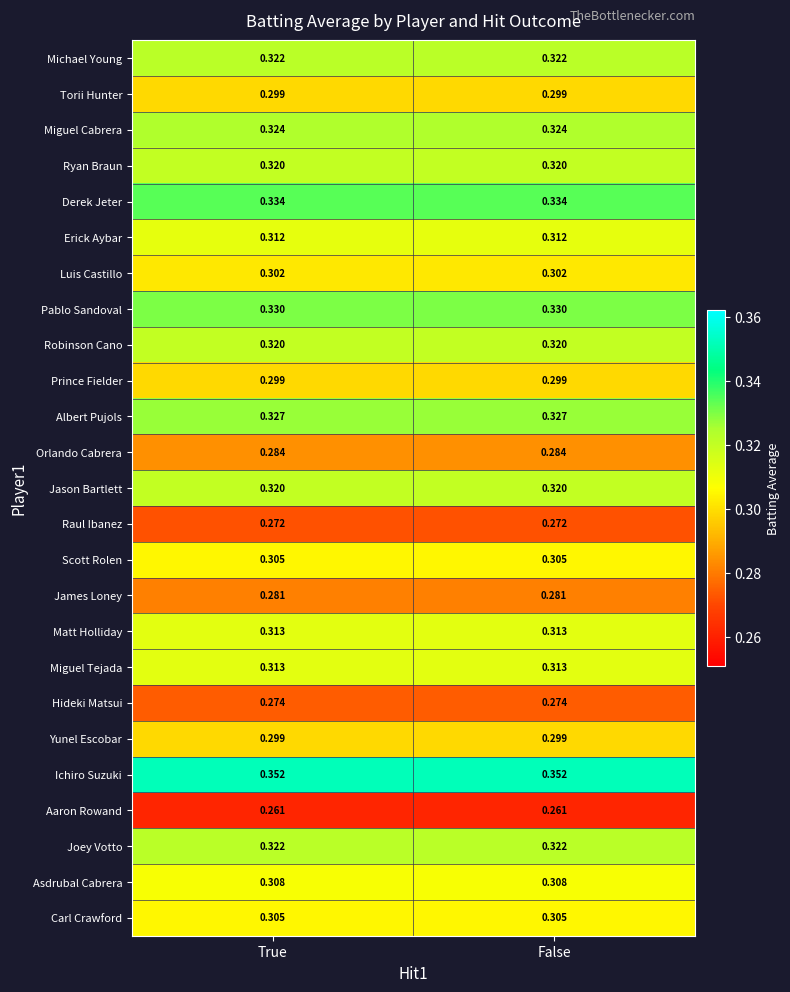

What is the spread (max minus min) of values at True?

0.1